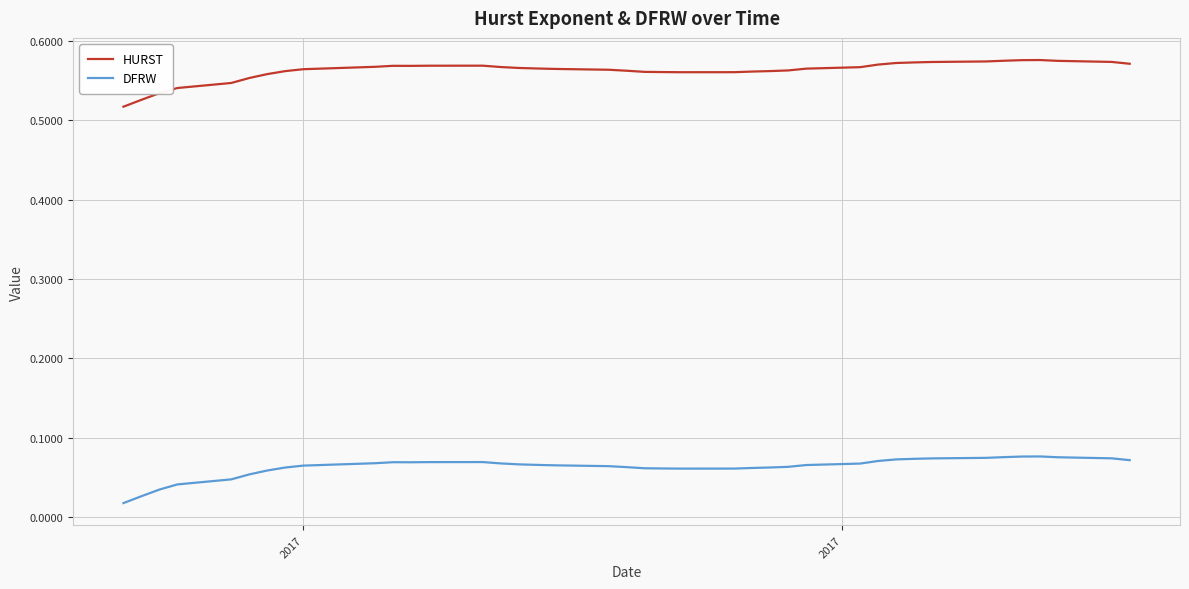

Which series has the largest total across all categories?

HURST